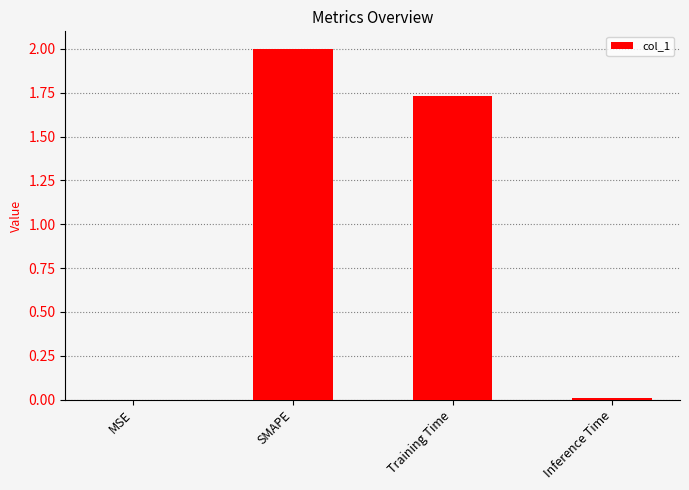

The chart shows a value of 2.0 at SMAPE. True or false?

True